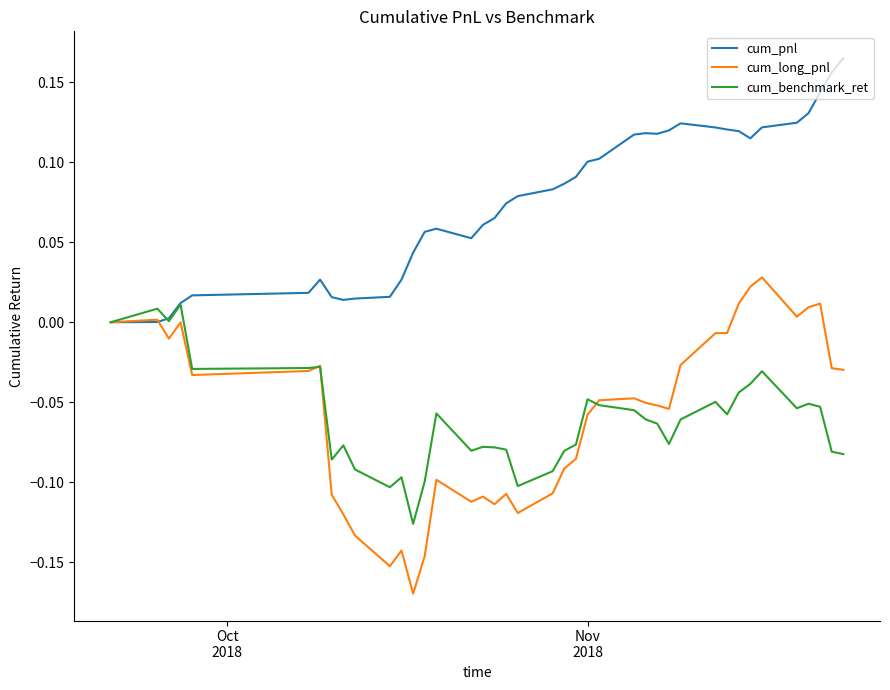

Which series has the widest spread of values?

cum_long_pnl